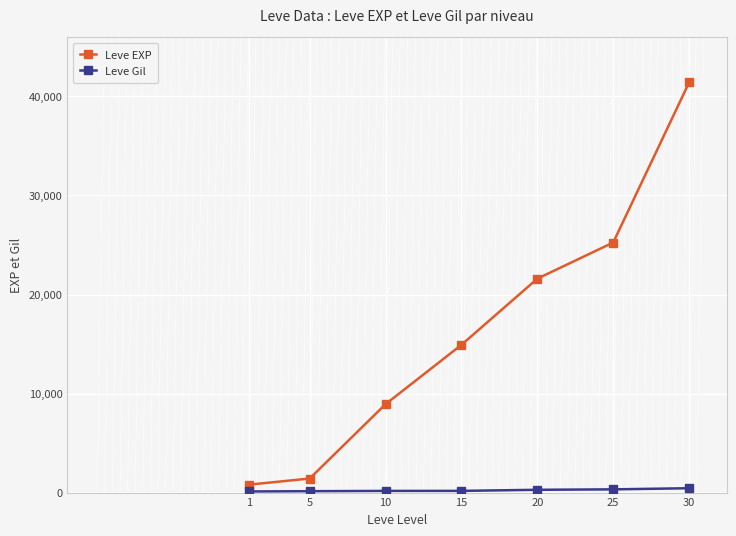

What is the difference between the maximum and second lowest values in the Leve EXP series?

39990